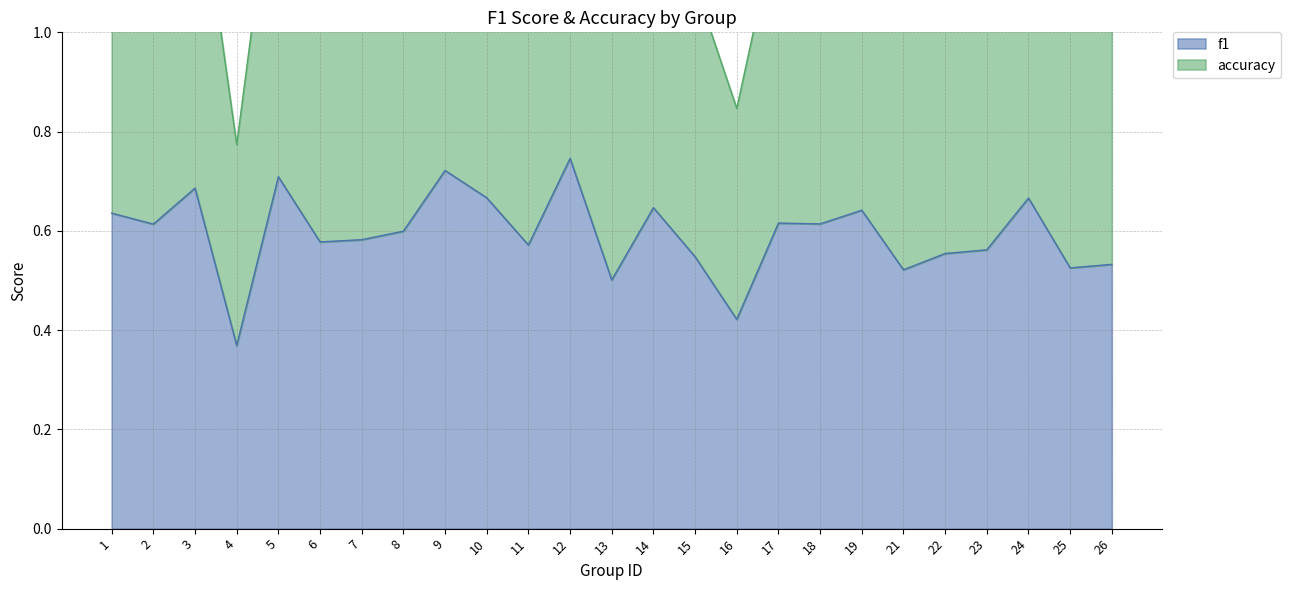

True or false: f1 has more than 2 points higher than both neighbors.

True